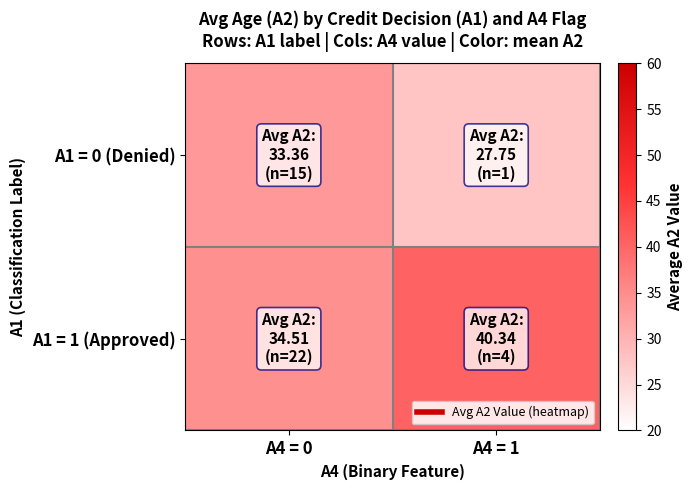

Which has a higher value, A4 = 0 or A4 = 1?

A4 = 0